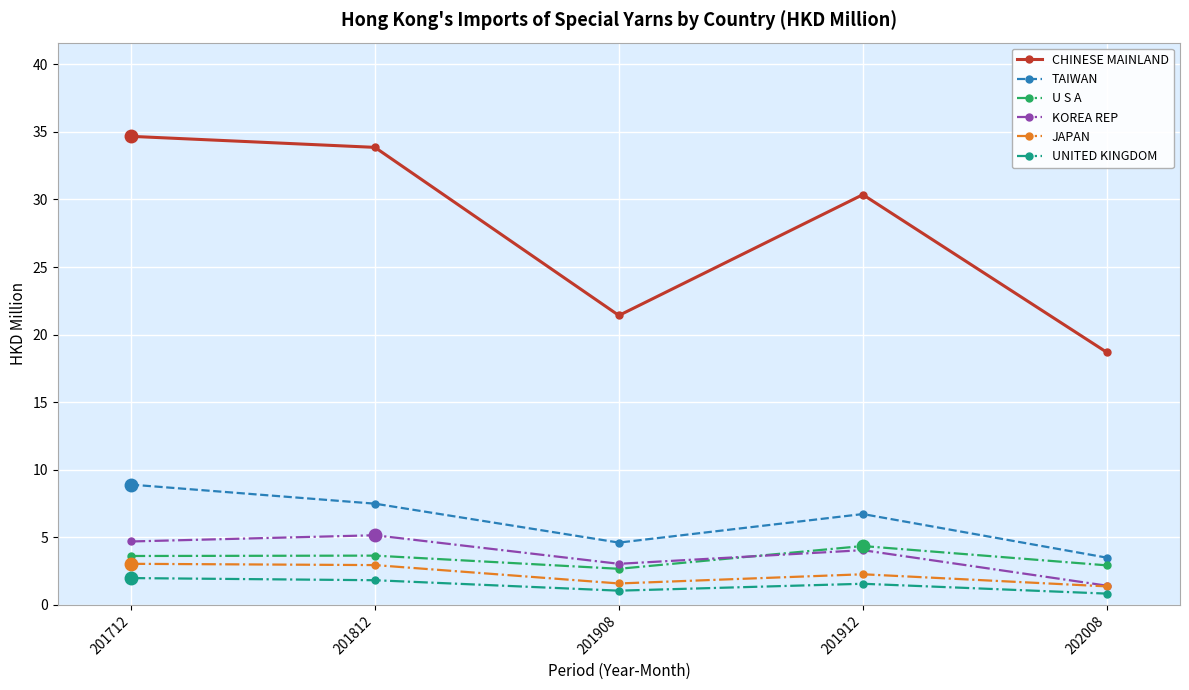

What is the total value across all series at 202008?

28.8